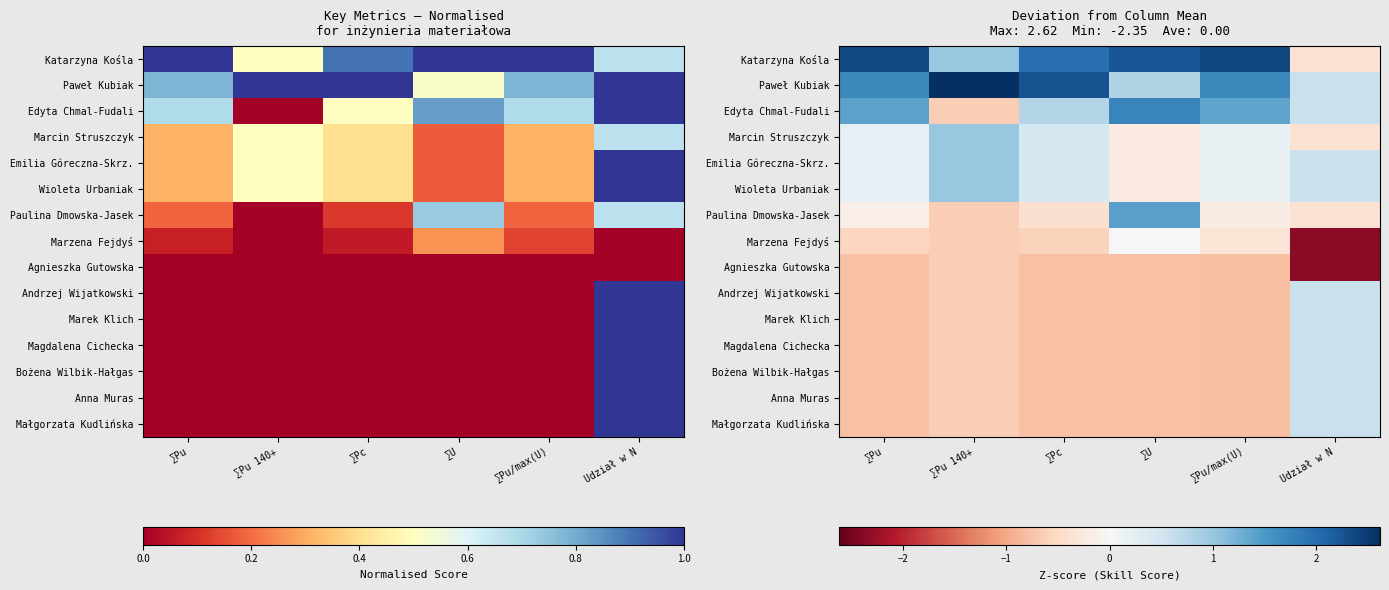

How many data points does each series have?

6